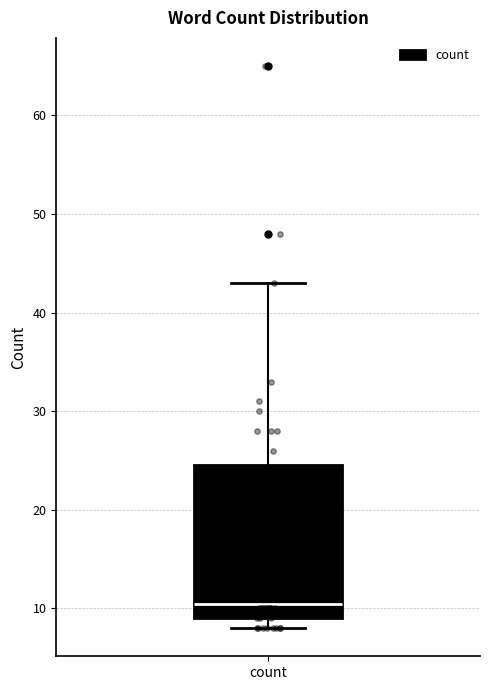

Transcribe this box plot: give where the median line is, the range the box spans, and where the two whiskers end, as read against the y-axis. The values are not printed on the chart, so give them approximately, as read against the axis.

median 11, box 9 to 25, whiskers 8 to 43